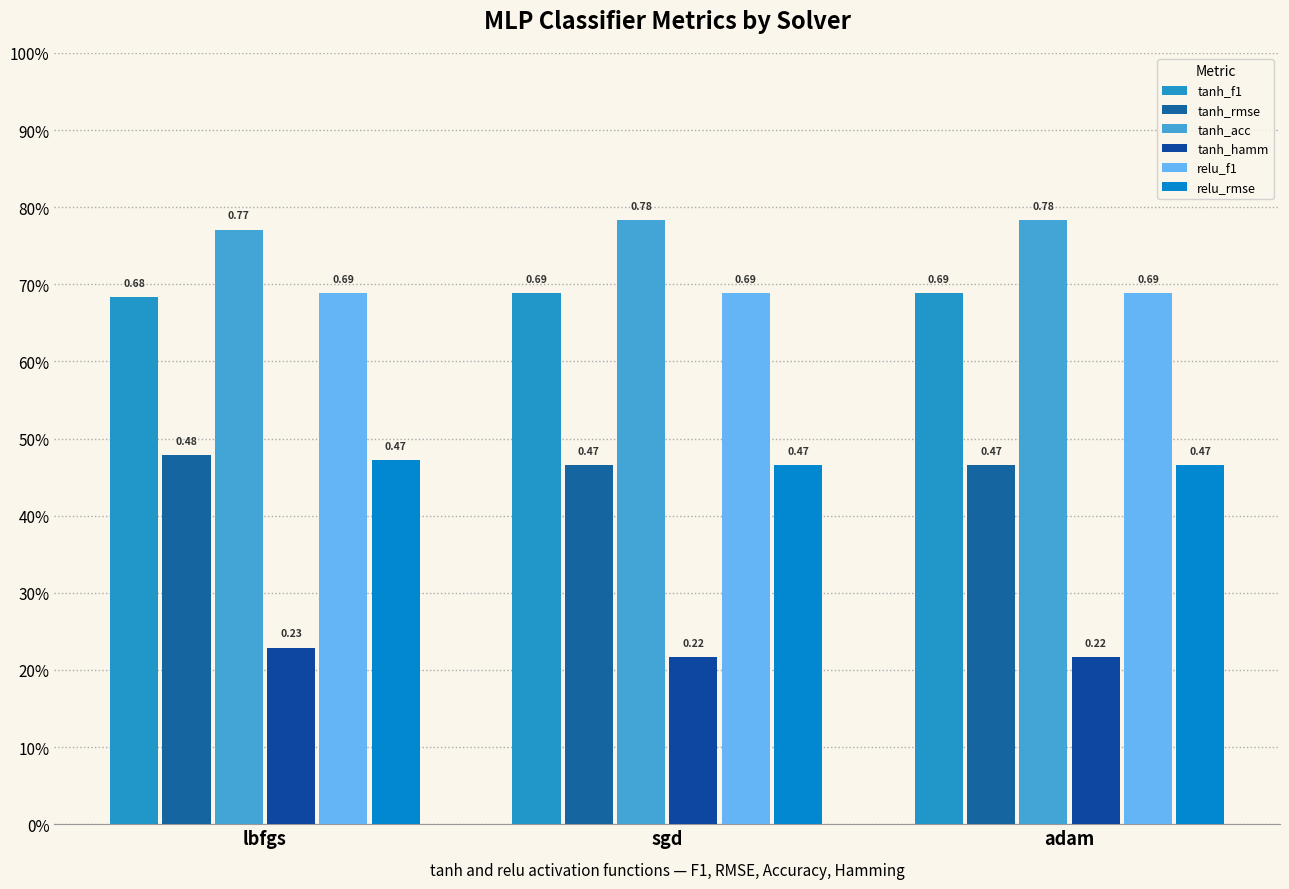

Which series changed the most between lbfgs and adam?

tanh_rmse